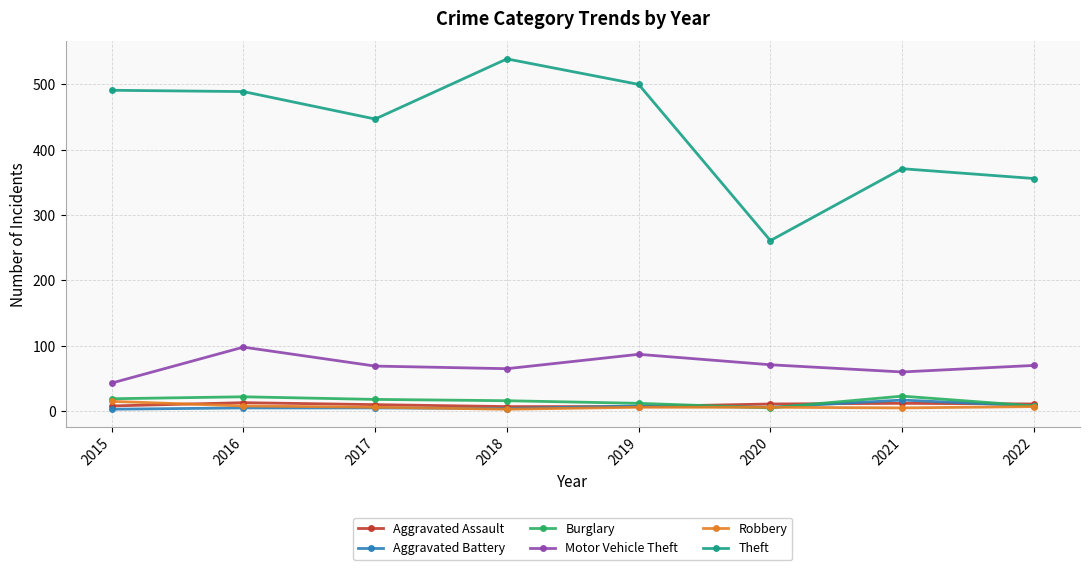

Between 2018 and 2020, which series saw the biggest shift?

Theft